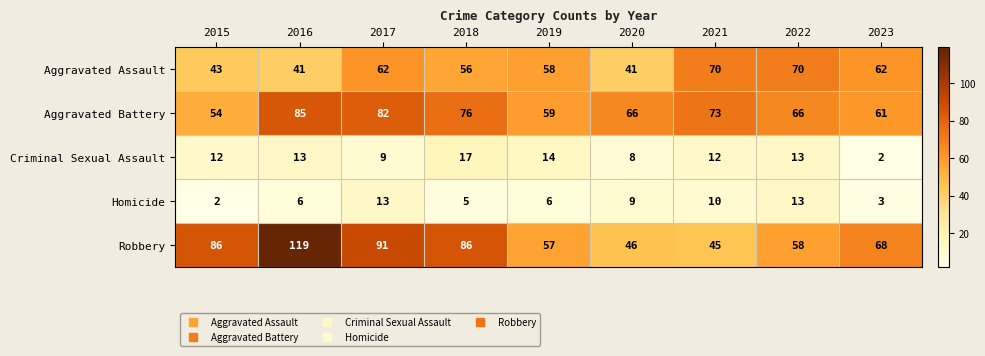

List the series in order of their peak value, highest first.

Robbery, Aggravated Battery, Aggravated Assault, Criminal Sexual Assault, Homicide